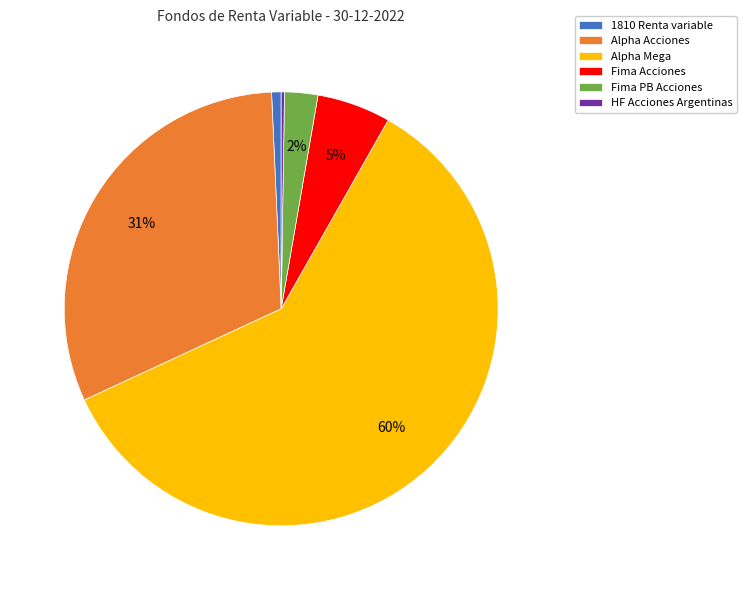

Is Alpha Mega the majority of the pie?

Yes